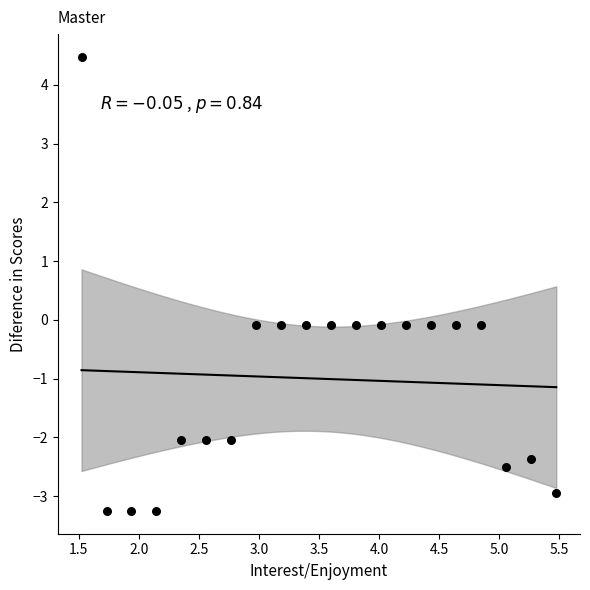

What is the range of X values (max minus min)?

4.0